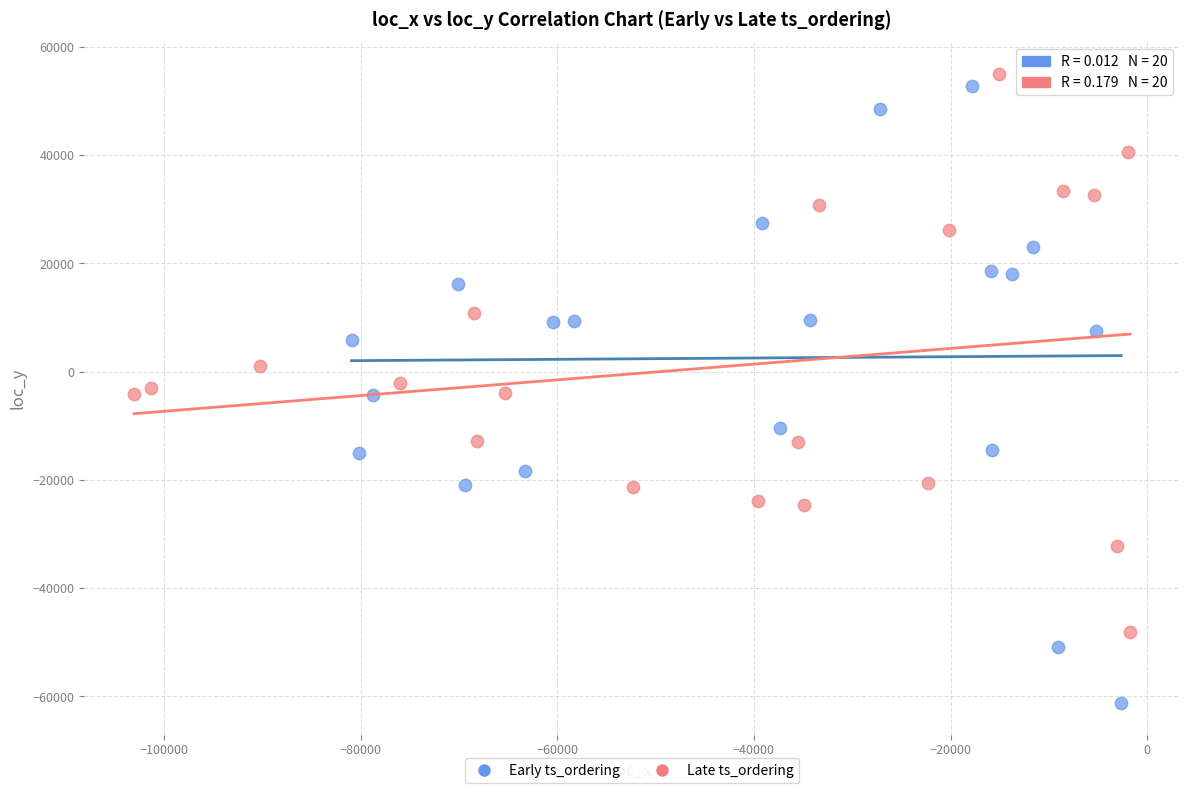

Which series has the largest Y range (max minus min)?

Early ts_ordering